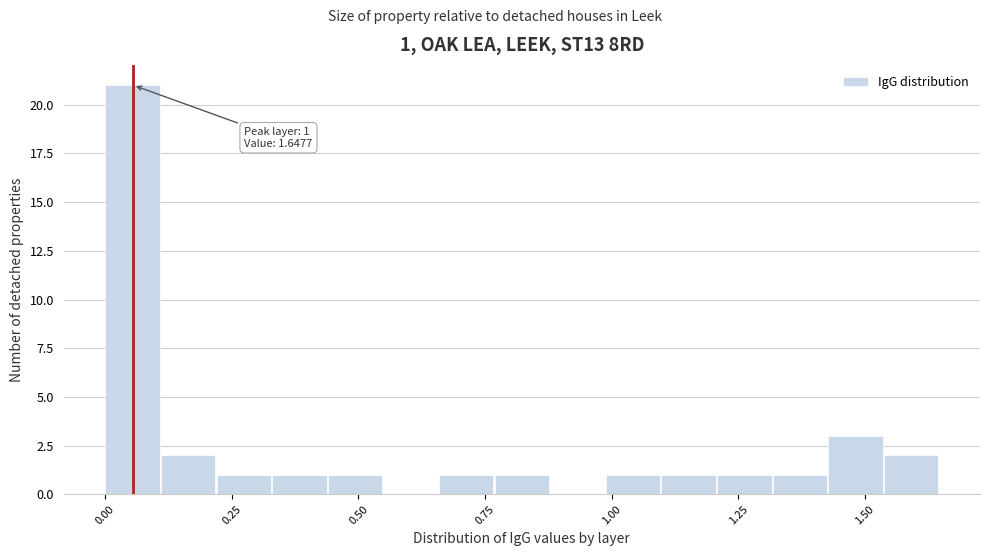

Around what value on the x-axis is the tallest bar? Give the approximate position of its centre, as read against the axis.

0.05